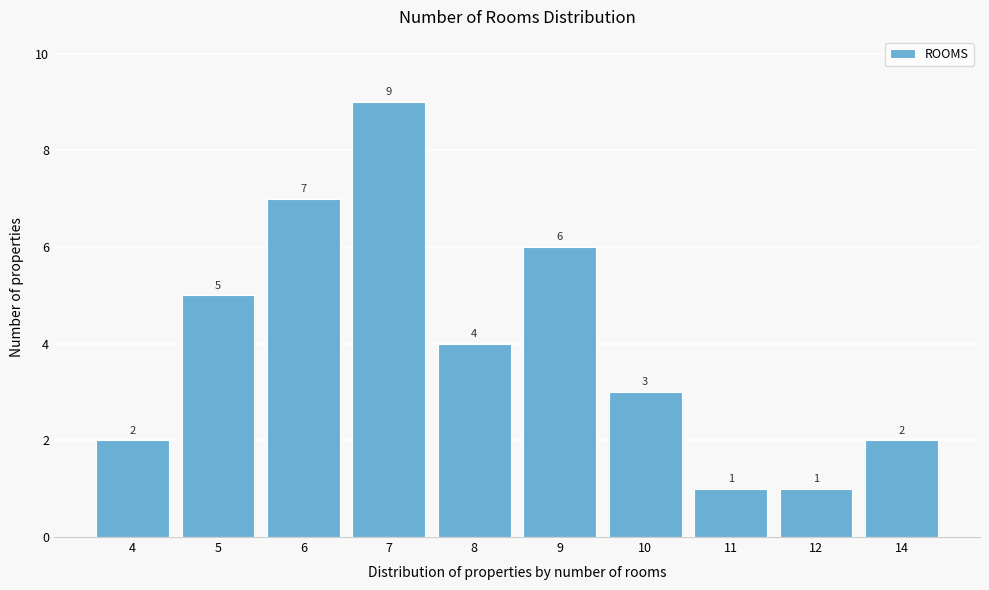

Reading left to right, list all the values displayed in this chart.

2	5	7	9	4	6	3	1	1	2